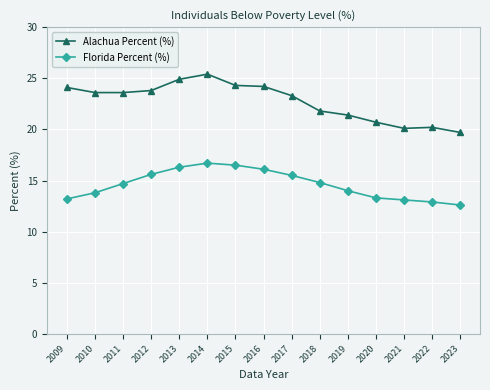

What are all the series names shown in the legend?

Alachua Percent (%), Florida Percent (%)